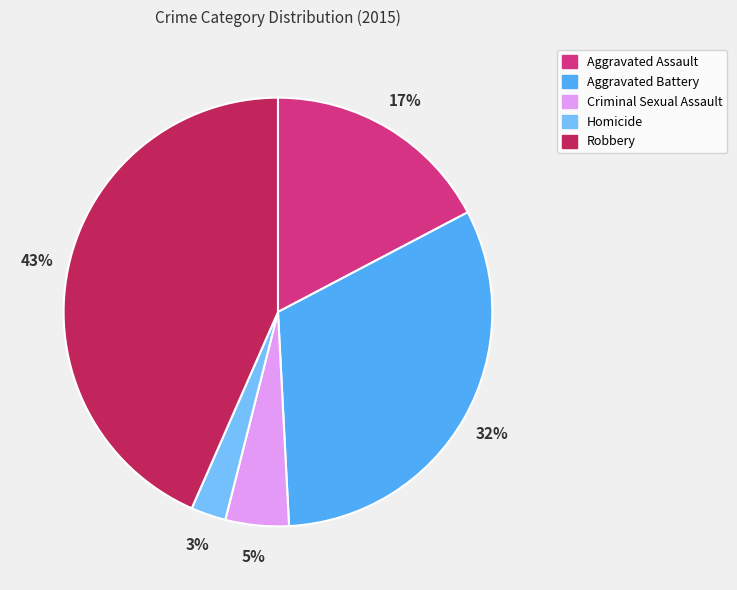

Is there any slice that represents more than half of the pie?

No